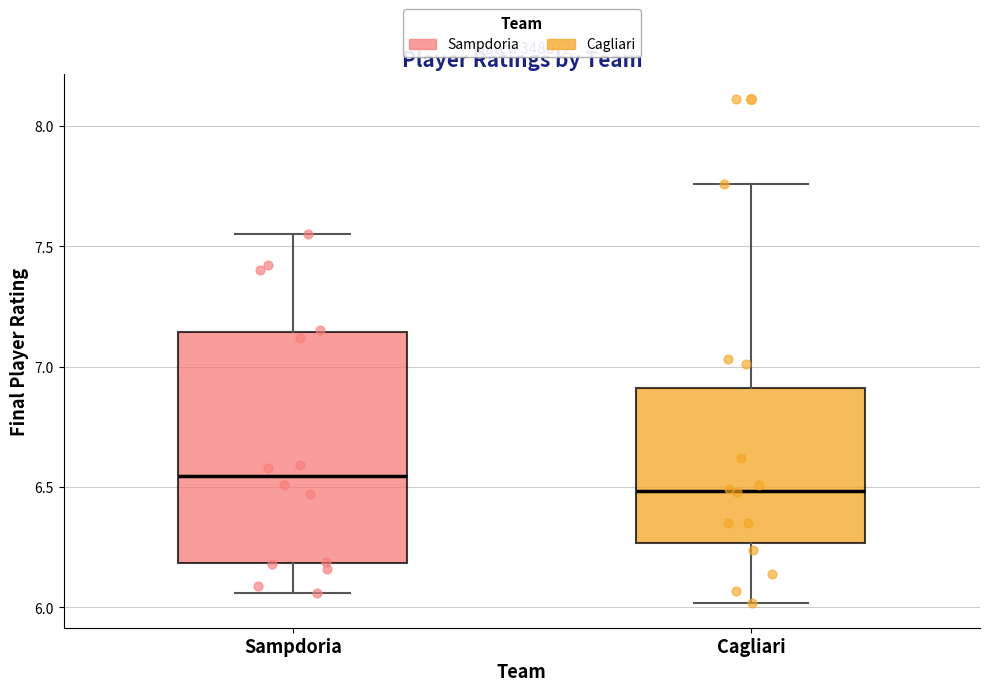

Where is the lower edge of the box for Cagliari on the y-axis? The values are not printed on the chart, so give them approximately, as read against the axis.

6.25